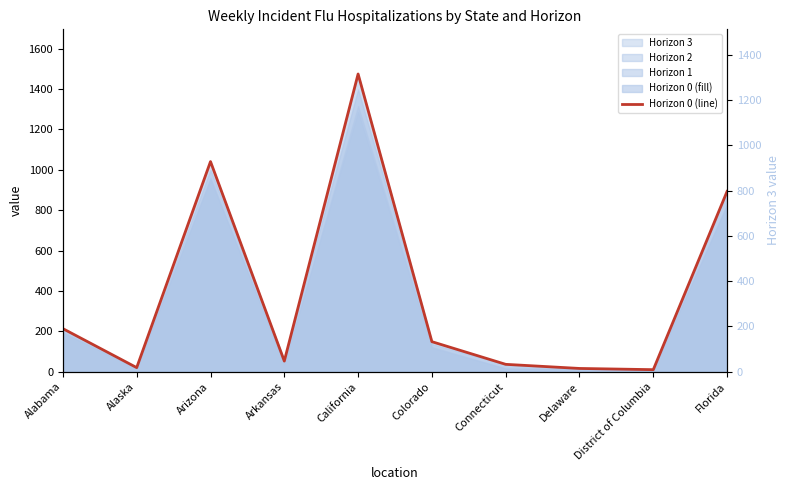

What is the difference between the values at Arizona and Connecticut?

1004.5